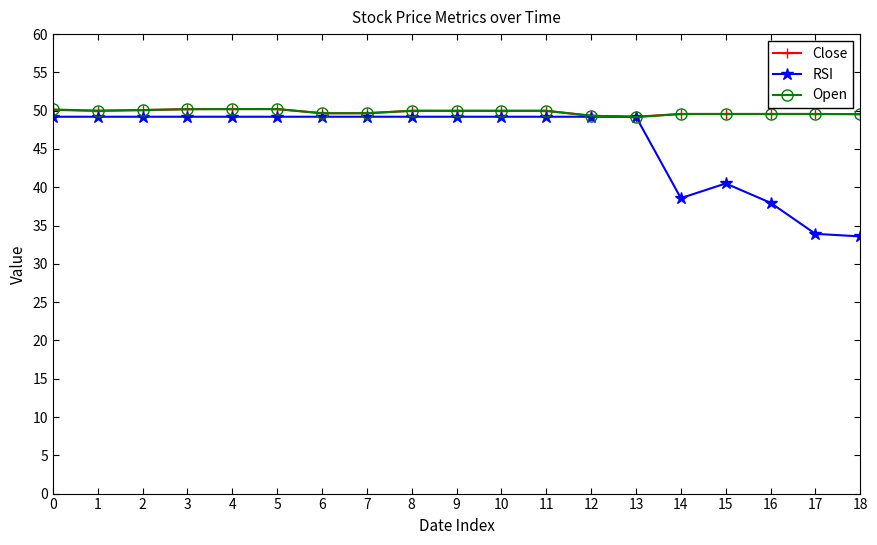

Which series has the largest range (max minus min)?

RSI